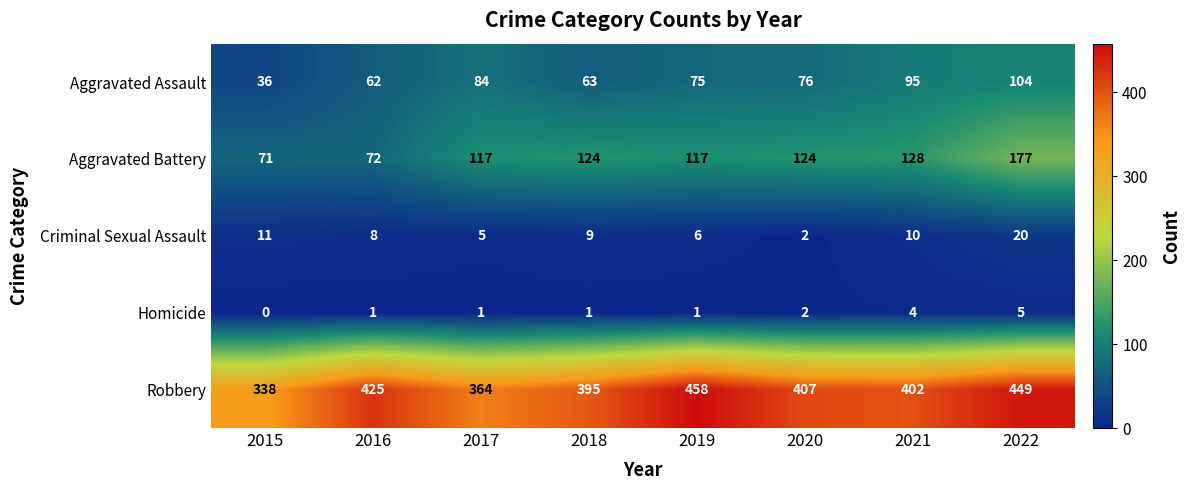

What is the difference between the highest and lowest values at 2020?

405